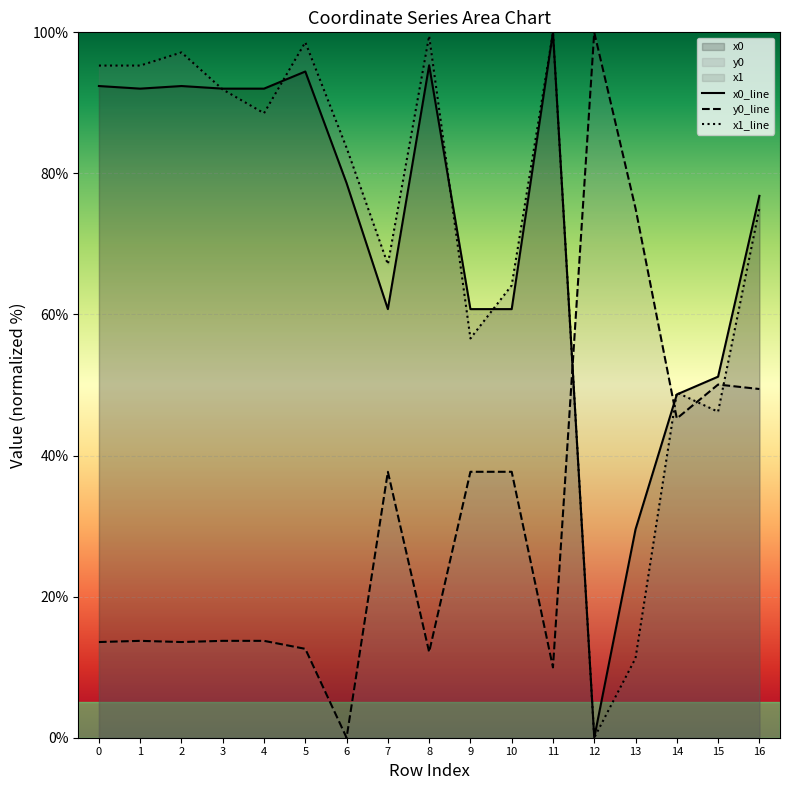

Which series has the largest range (max minus min)?

x0_line